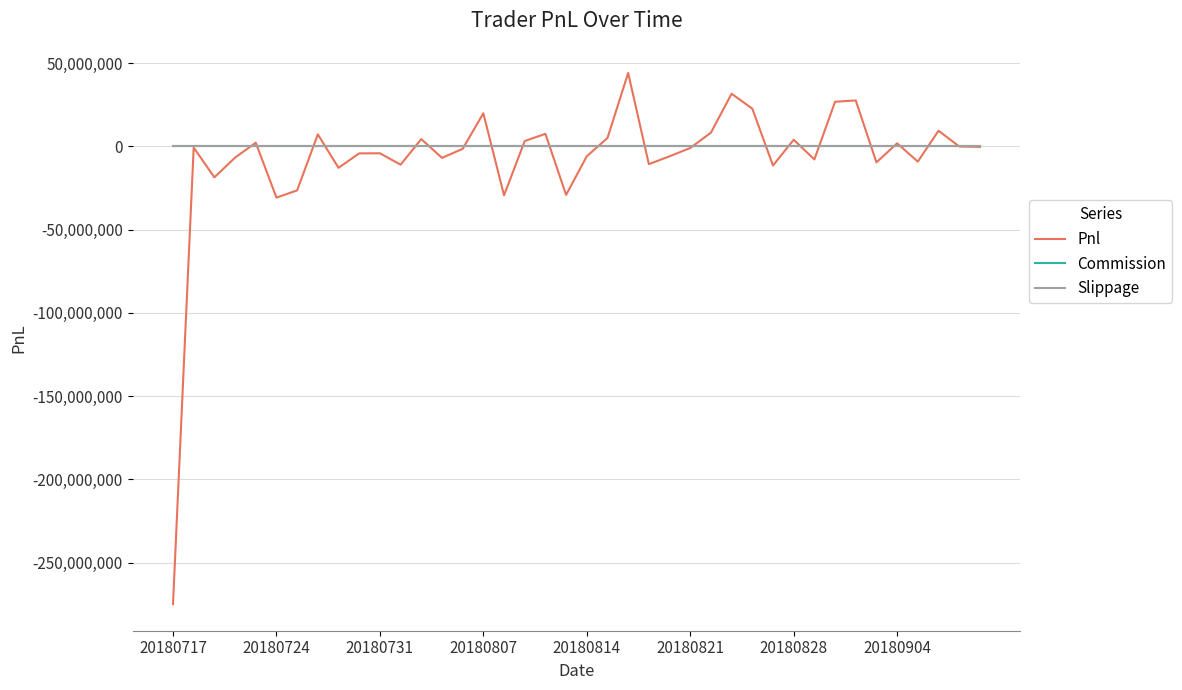

Reading left to right, transcribe all the data shown in this chart.

Pnl: -274895850.0	-692850.0	-18557000.0	-6731800.0	2237300.0	-30755700.0	-26396883.2	7239870.0	-12856860.0	-4172670.0	-4122000.0	-10958714.4	4404940.0	-6874690.0	-1453305.1	19900830.0	-29358982.6	3237450.0	7555800.0	-29097404.8	-5913280.0	5066183.8	44091680.0	-10649580.0	-5917750.0	-965050.4	8285125.0	31644300.0	22667025.0	-11466050.0	4026225.0	-7831550.0	26831675.0	27603350.0	-9569275.0	1864375.0	-9123655.9	9419180.0	-2510.0	-296708.6
Commission: 0.0	0.0	0.0	0.0	0.0	0.0	0.0	0.0	0.0	0.0	0.0	0.0	0.0	0.0	0.0	0.0	0.0	0.0	0.0	0.0	0.0	0.0	0.0	0.0	0.0	0.0	0.0	0.0	0.0	0.0	0.0	0.0	0.0	0.0	0.0	0.0	0.0	0.0	0.0	0.0
Slippage: 0.0	0.0	0.0	0.0	0.0	0.0	0.0	0.0	0.0	0.0	0.0	0.0	0.0	0.0	0.0	0.0	0.0	0.0	0.0	0.0	0.0	0.0	0.0	0.0	0.0	0.0	0.0	0.0	0.0	0.0	0.0	0.0	0.0	0.0	0.0	0.0	0.0	0.0	0.0	0.0